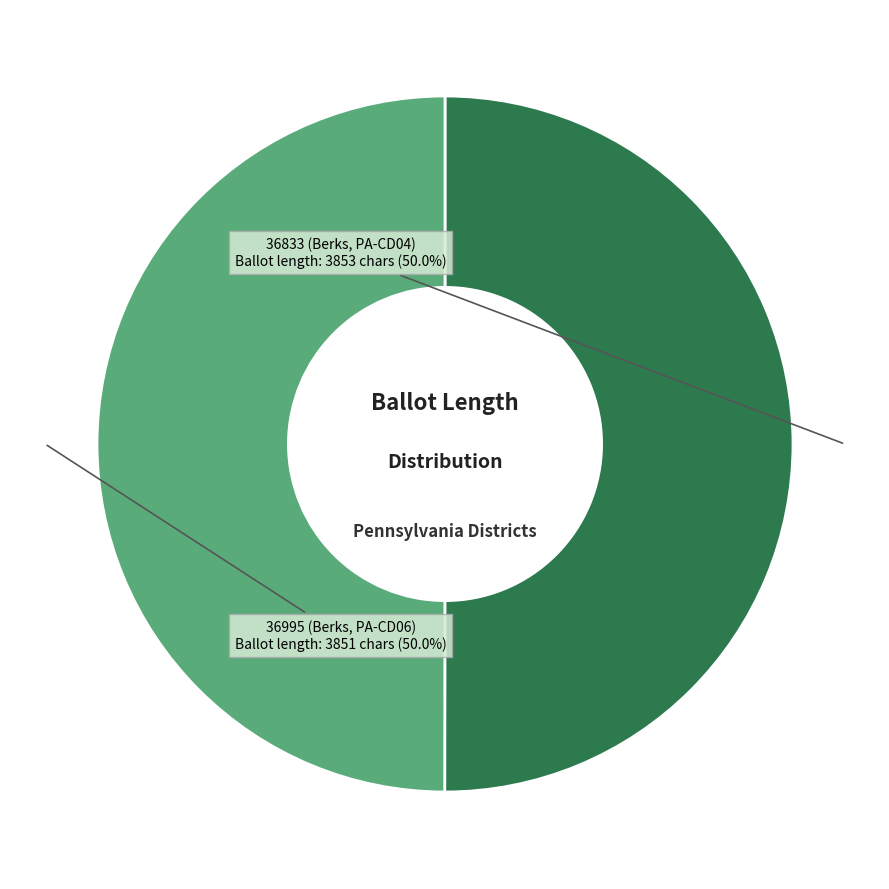

Rank the categories by value from lowest to highest.

36995 (Berks, PA-CD06), 36833 (Berks, PA-CD04)